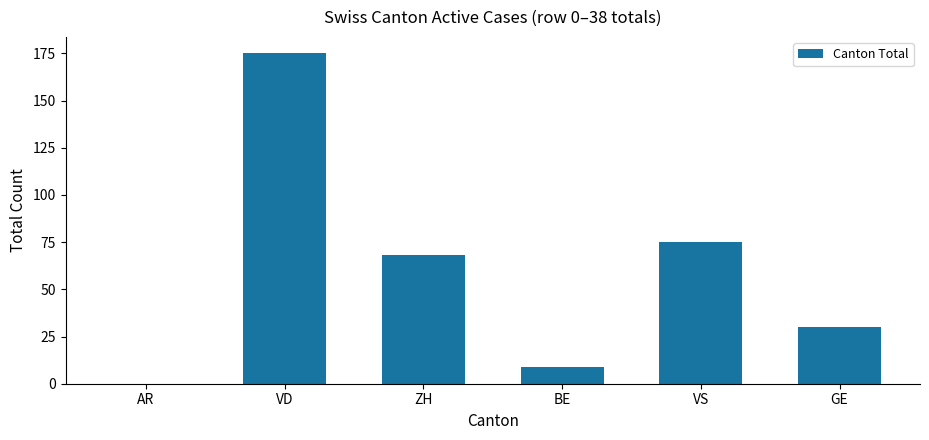

The chart shows a value of 175 at VD. True or false?

True